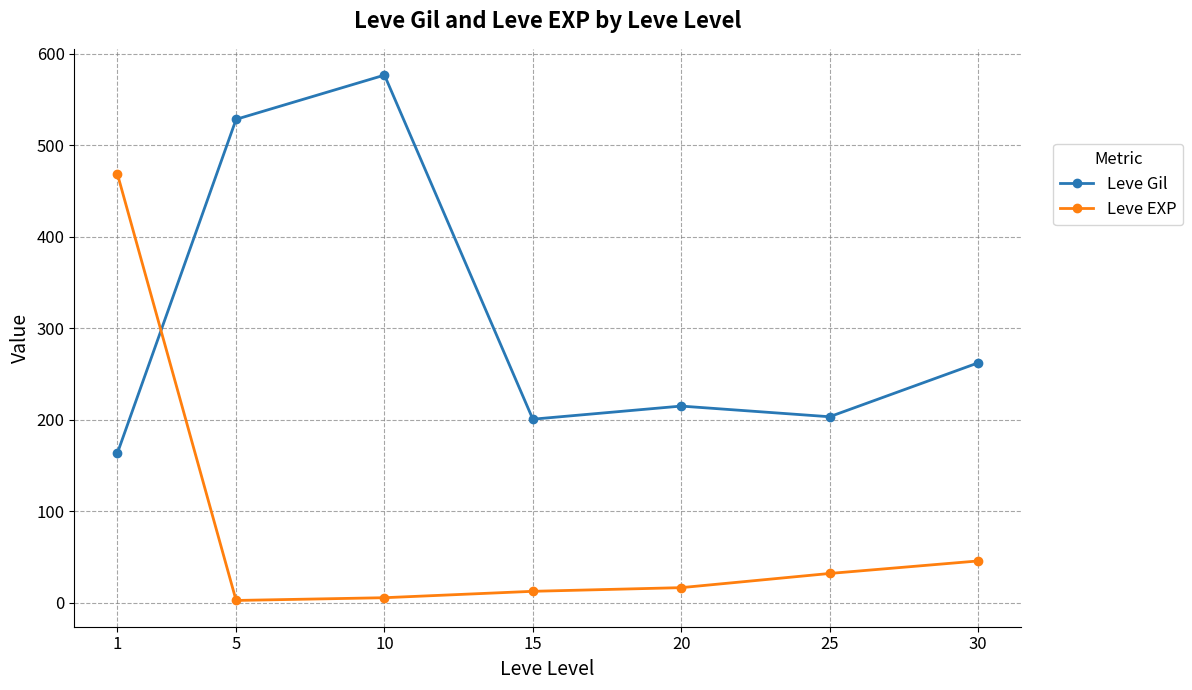

Is the value of Leve Gil at 15 greater than the value of Leve EXP at 20?

Yes